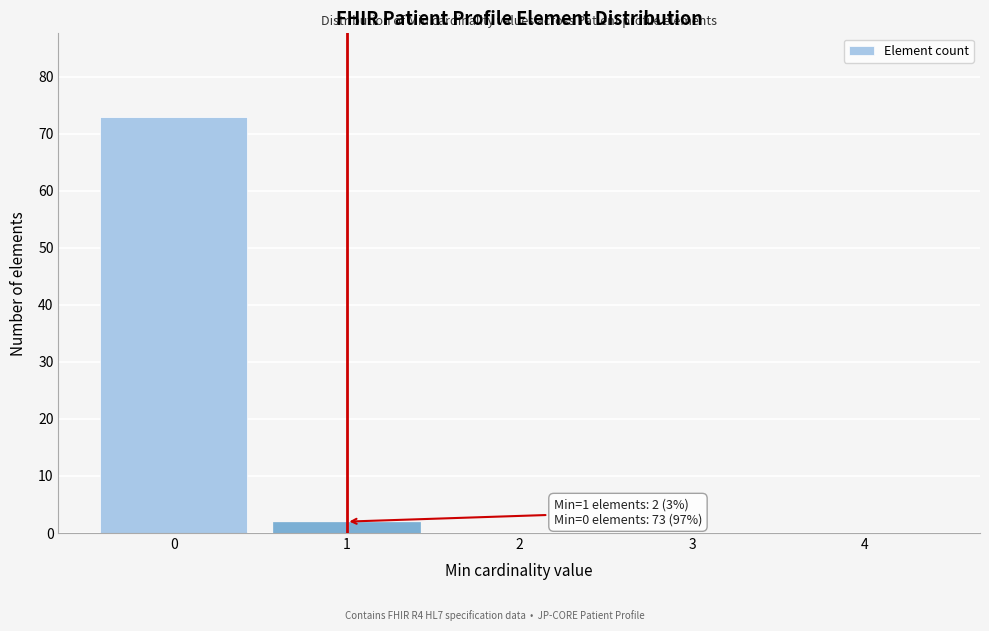

Reading left to right, list all the values displayed in this chart.

0=73	1=2	2=0	3=0	4=0